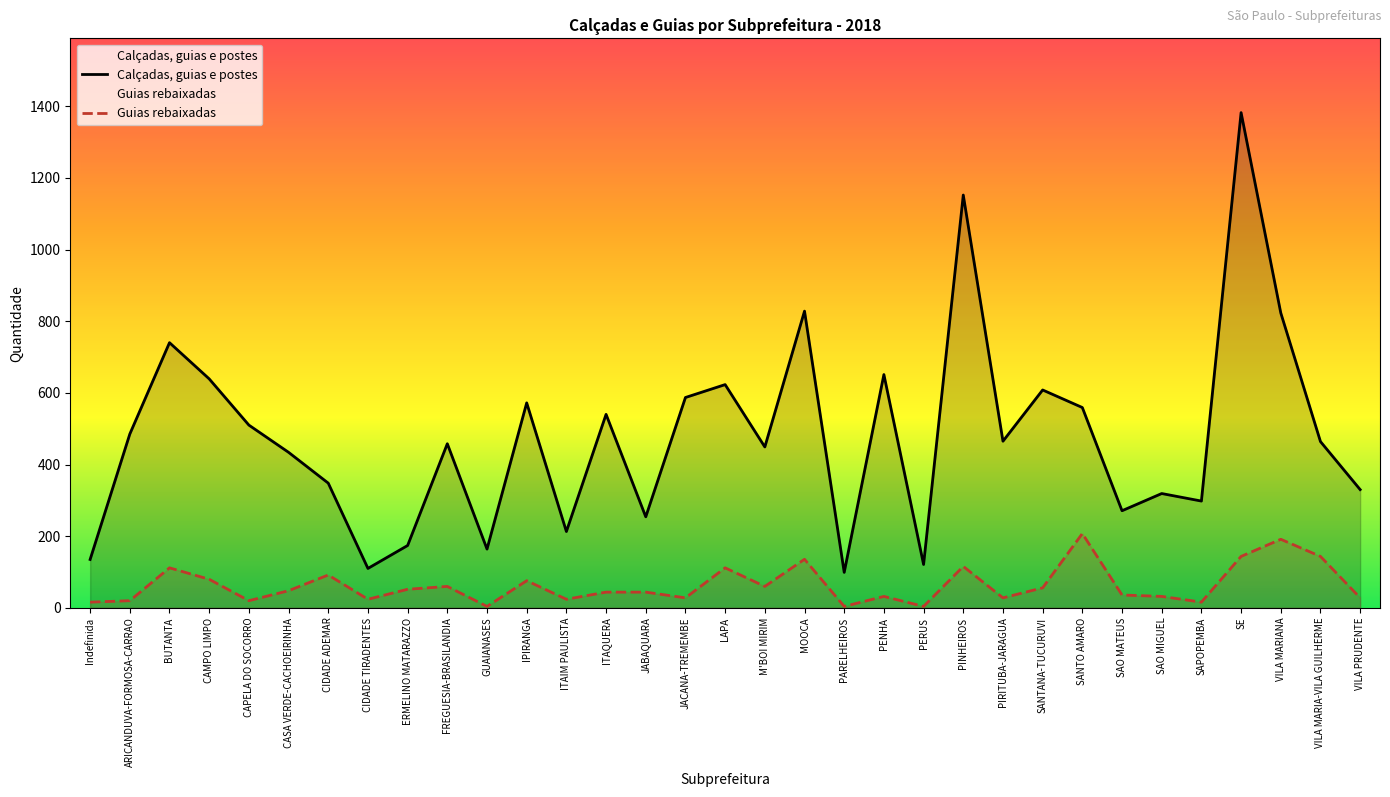

Is it true that Guias rebaixadas equals 23.8 at BUTANTA?

False